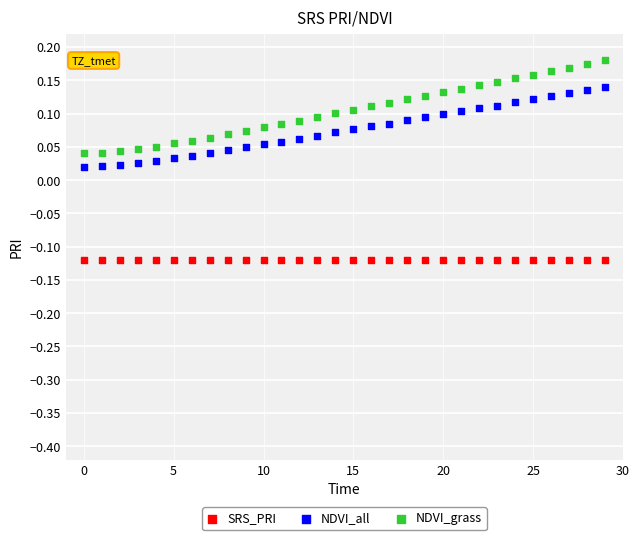

Which series contains the highest Y value?

NDVI_grass